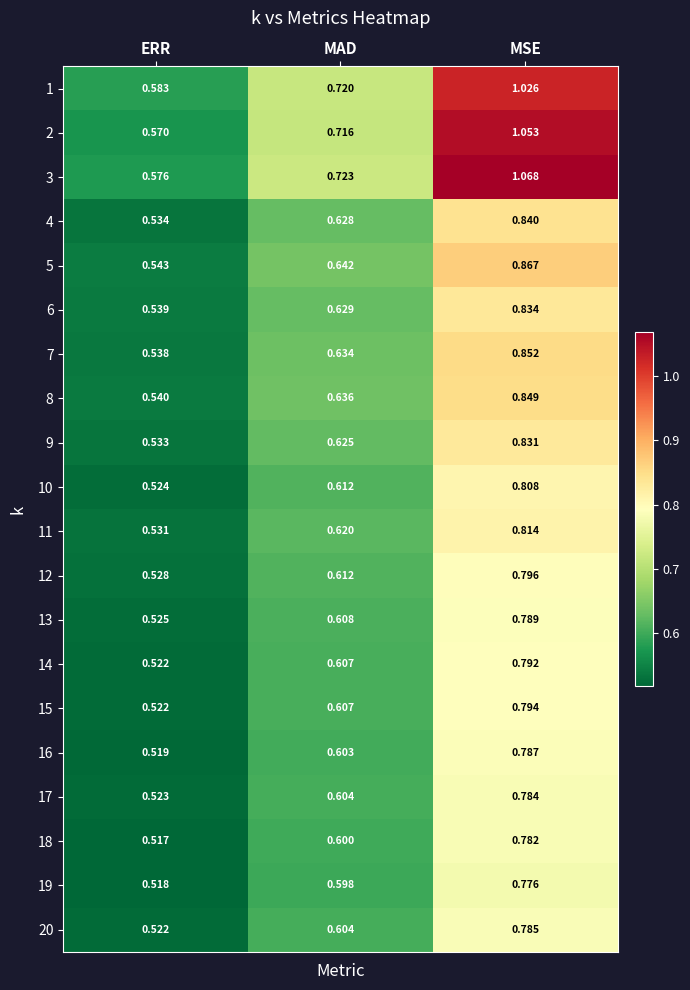

At which label does 2 reach its peak?

MSE